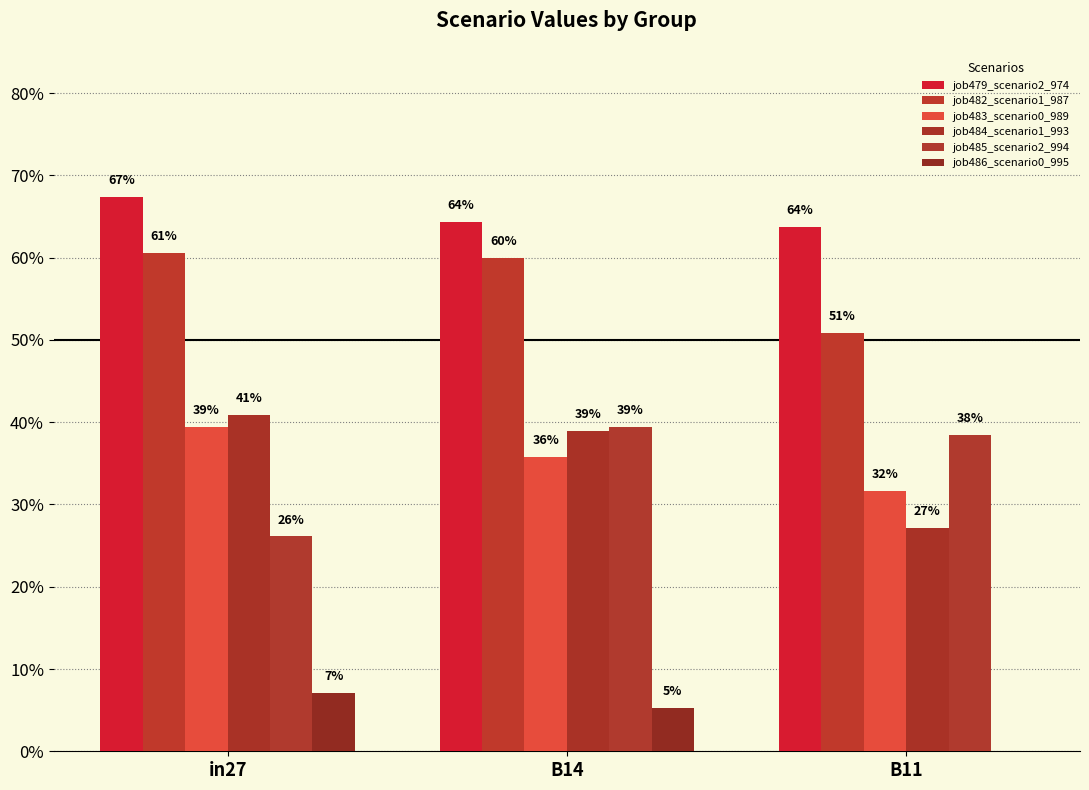

Reading left to right, transcribe all the data shown in this chart.

job479_scenario2_974: 0.7	0.6	0.6
job482_scenario1_987: 0.6	0.6	0.5
job483_scenario0_989: 0.4	0.4	0.3
job484_scenario1_993: 0.4	0.4	0.3
job485_scenario2_994: 0.3	0.4	0.4
job486_scenario0_995: 0.1	0.1	0.0